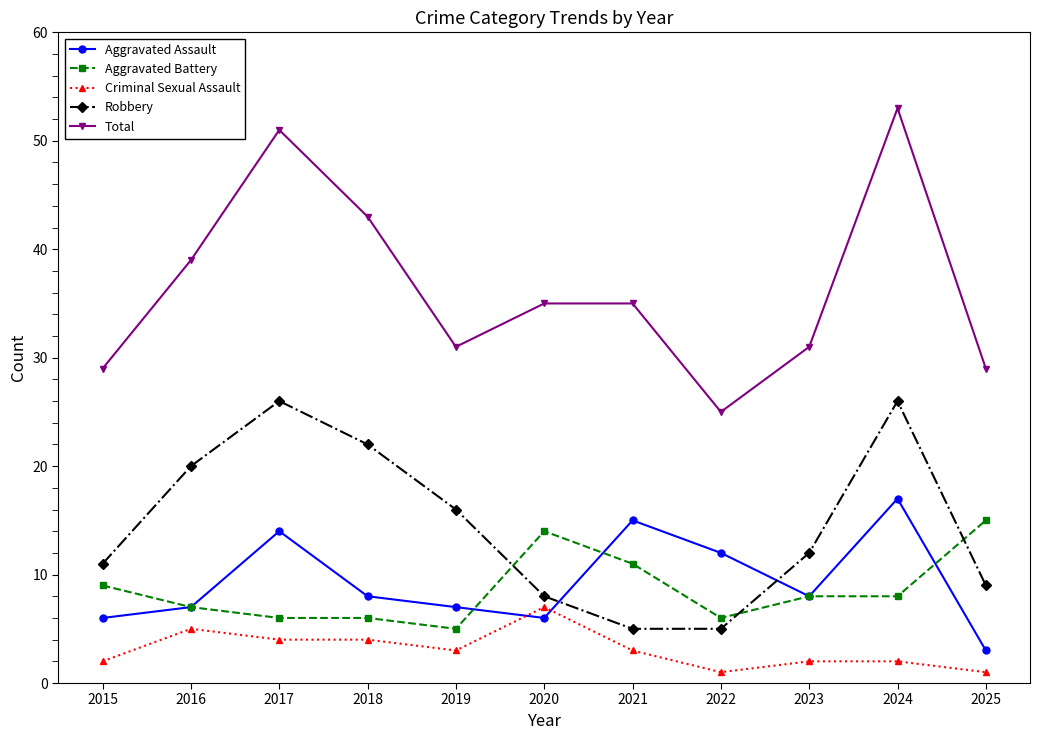

True or false: Criminal Sexual Assault and Robbery cross at least once.

False